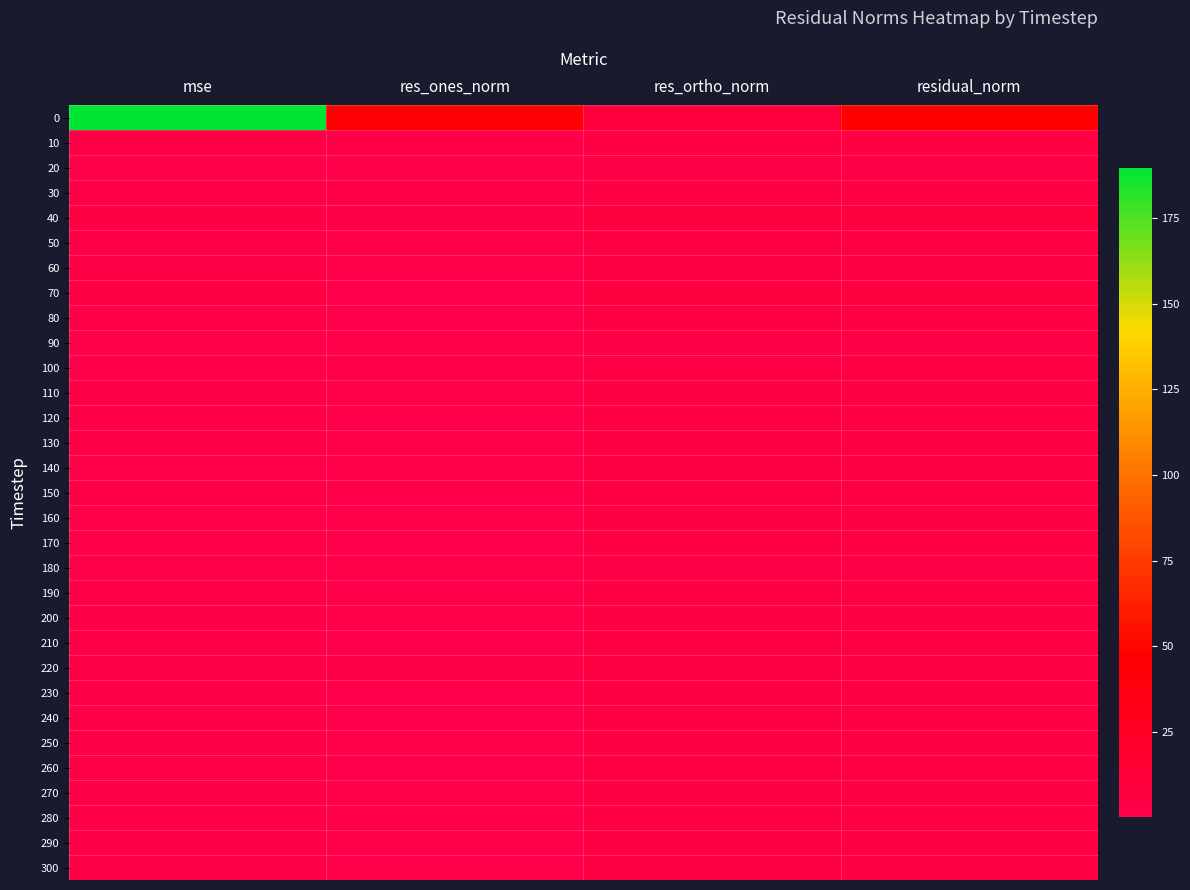

Reading right to left, transcribe all the data shown in this chart.

0: residual_norm=45.7	res_ortho_norm=10.0	res_ones_norm=44.6	mse=189.6
10: residual_norm=6.3	res_ortho_norm=5.7	res_ones_norm=2.5	mse=3.6
20: residual_norm=3.9	res_ortho_norm=3.6	res_ones_norm=1.4	mse=1.4
30: residual_norm=5.3	res_ortho_norm=4.4	res_ones_norm=3.0	mse=2.6
40: residual_norm=8.4	res_ortho_norm=8.0	res_ones_norm=2.5	mse=6.5
50: residual_norm=5.6	res_ortho_norm=5.0	res_ones_norm=2.3	mse=2.8
60: residual_norm=6.1	res_ortho_norm=6.0	res_ones_norm=1.0	mse=3.3
70: residual_norm=6.9	res_ortho_norm=6.9	res_ones_norm=0.1	mse=4.3
80: residual_norm=5.2	res_ortho_norm=5.2	res_ones_norm=0.6	mse=2.5
90: residual_norm=4.2	res_ortho_norm=4.1	res_ones_norm=0.7	mse=1.6
100: residual_norm=4.3	res_ortho_norm=3.8	res_ones_norm=2.1	mse=1.7
110: residual_norm=6.1	res_ortho_norm=6.0	res_ones_norm=1.0	mse=3.3
120: residual_norm=5.2	res_ortho_norm=5.0	res_ones_norm=1.6	mse=2.5
130: residual_norm=6.3	res_ortho_norm=6.2	res_ones_norm=0.9	mse=3.6
140: residual_norm=4.5	res_ortho_norm=4.3	res_ones_norm=1.4	mse=1.8
150: residual_norm=6.3	res_ortho_norm=6.2	res_ones_norm=1.5	mse=3.7
160: residual_norm=4.5	res_ortho_norm=4.4	res_ones_norm=0.5	mse=1.8
170: residual_norm=4.9	res_ortho_norm=4.7	res_ones_norm=1.2	mse=2.2
180: residual_norm=4.1	res_ortho_norm=4.1	res_ones_norm=0.8	mse=1.6
190: residual_norm=5.1	res_ortho_norm=5.1	res_ones_norm=0.7	mse=2.4
200: residual_norm=5.5	res_ortho_norm=5.3	res_ones_norm=1.4	mse=2.7
210: residual_norm=5.3	res_ortho_norm=5.3	res_ones_norm=0.4	mse=2.5
220: residual_norm=6.6	res_ortho_norm=6.1	res_ones_norm=2.6	mse=4.0
230: residual_norm=5.2	res_ortho_norm=5.2	res_ones_norm=0.4	mse=2.5
240: residual_norm=5.7	res_ortho_norm=5.4	res_ones_norm=1.8	mse=3.0
250: residual_norm=5.3	res_ortho_norm=5.2	res_ones_norm=0.5	mse=2.5
260: residual_norm=6.1	res_ortho_norm=6.0	res_ones_norm=0.5	mse=3.3
270: residual_norm=5.7	res_ortho_norm=5.6	res_ones_norm=0.6	mse=2.9
280: residual_norm=5.1	res_ortho_norm=4.9	res_ones_norm=1.6	mse=2.4
290: residual_norm=5.3	res_ortho_norm=5.0	res_ones_norm=1.6	mse=2.5
300: residual_norm=5.8	res_ortho_norm=5.8	res_ones_norm=0.8	mse=3.1